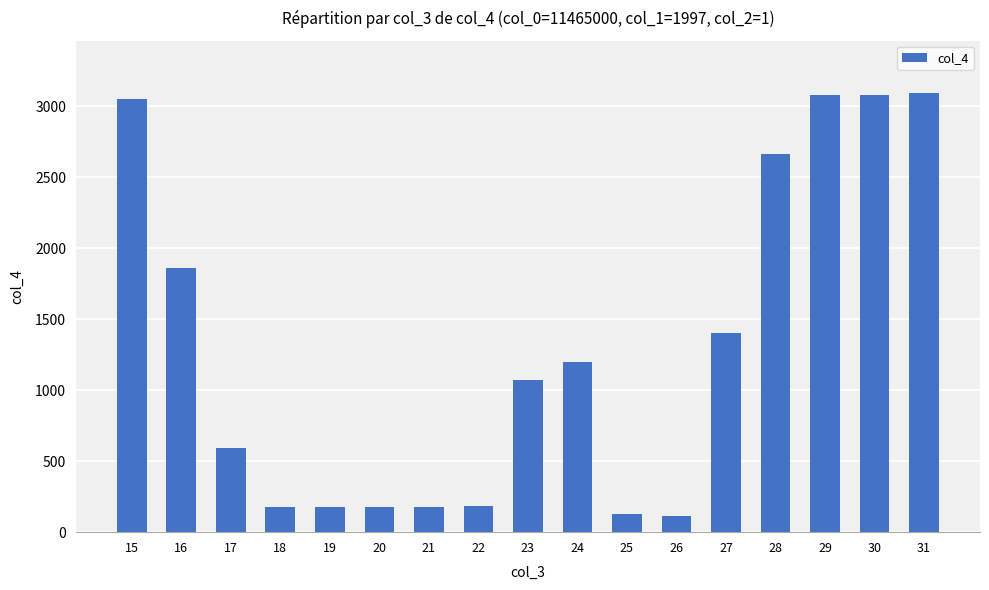

Is it true that the value at 17 is 862?

False